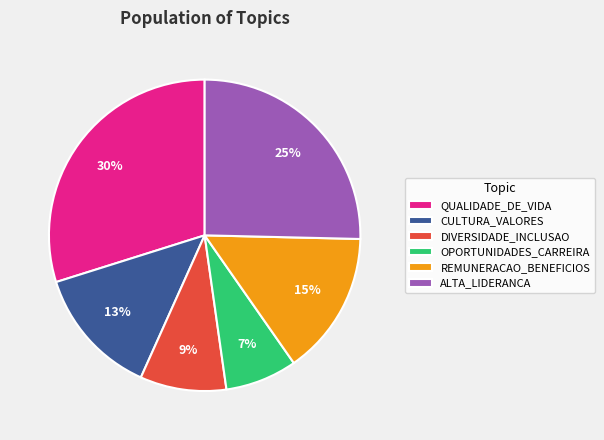

Between ALTA_LIDERANCA and QUALIDADE_DE_VIDA, which is larger?

QUALIDADE_DE_VIDA